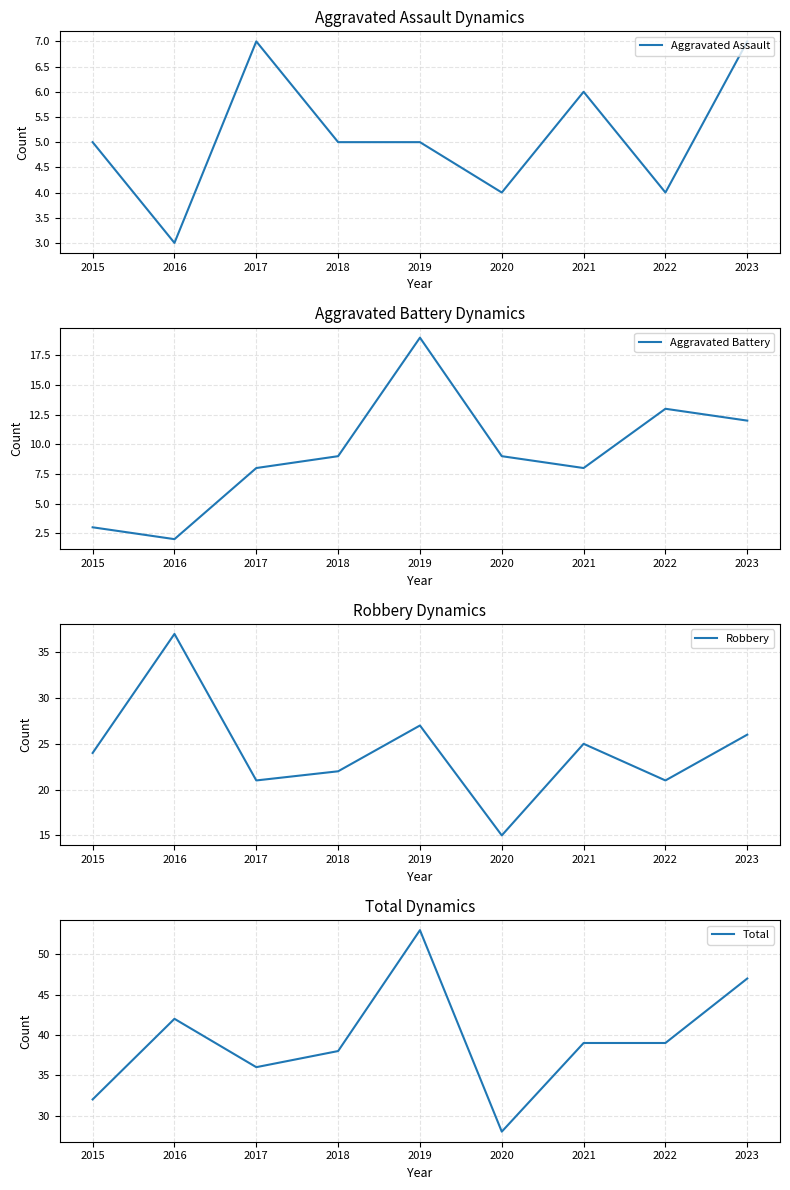

True or false: Total and Robbery intersect in this chart.

False